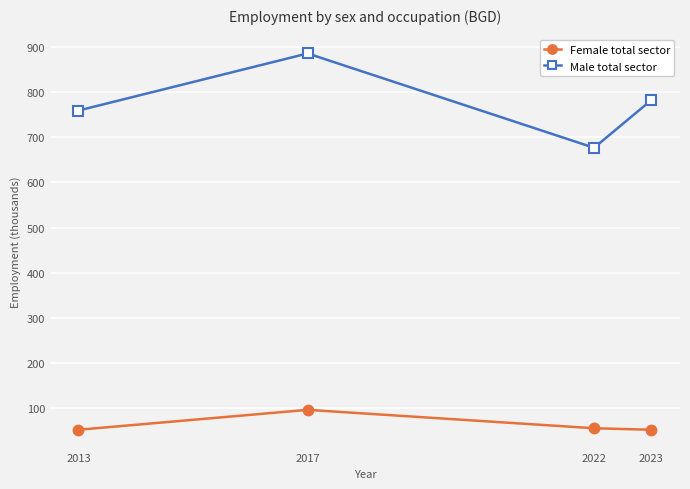

What is the sum of all Male total sector values?

3103.9